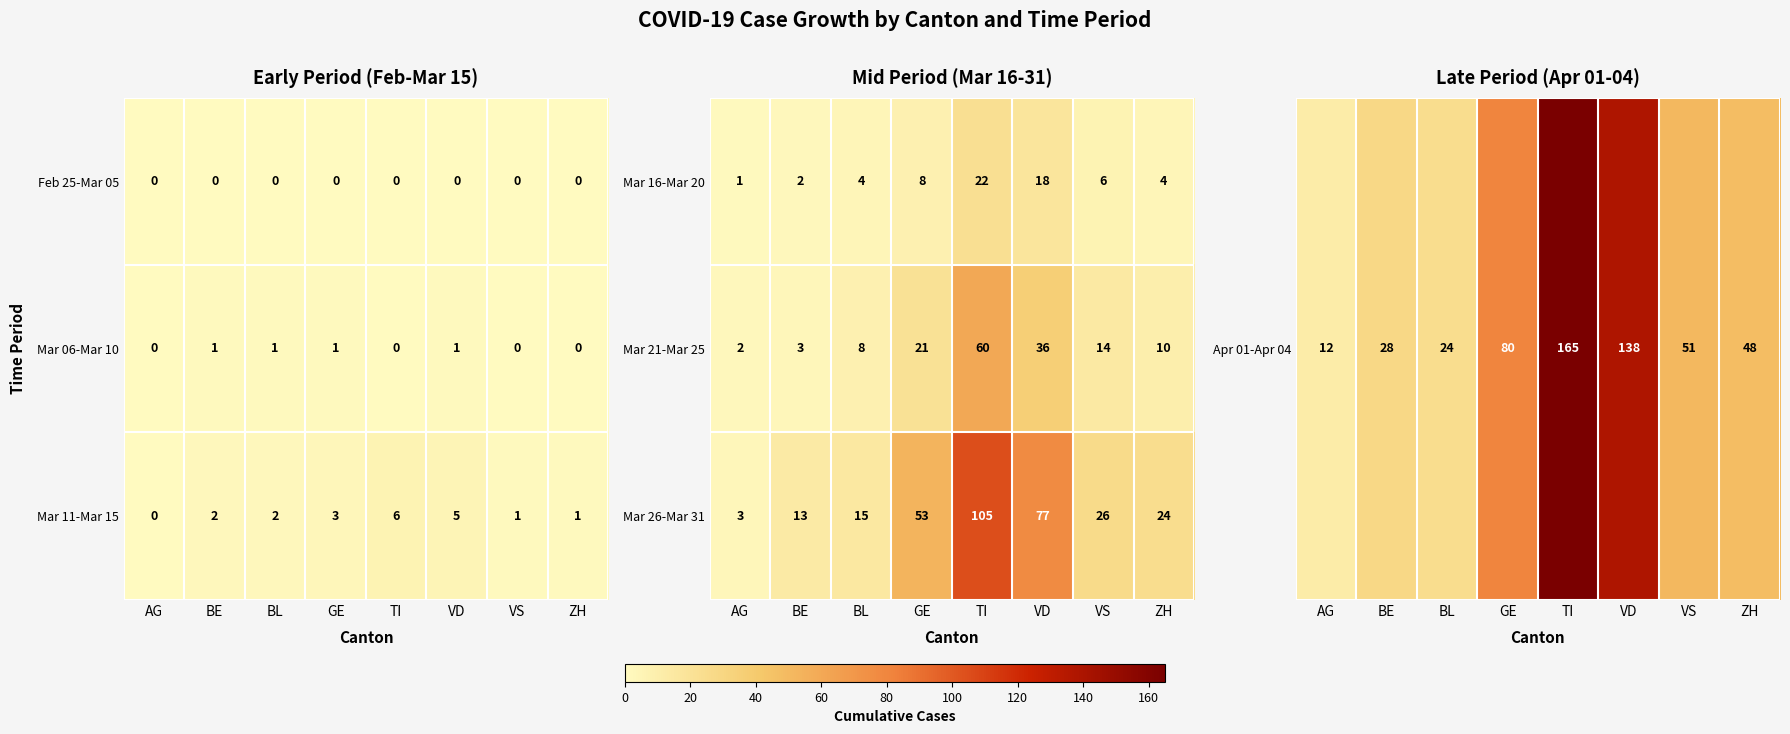

How many Mar 06-Mar 10 values are between 0 and 1?

8